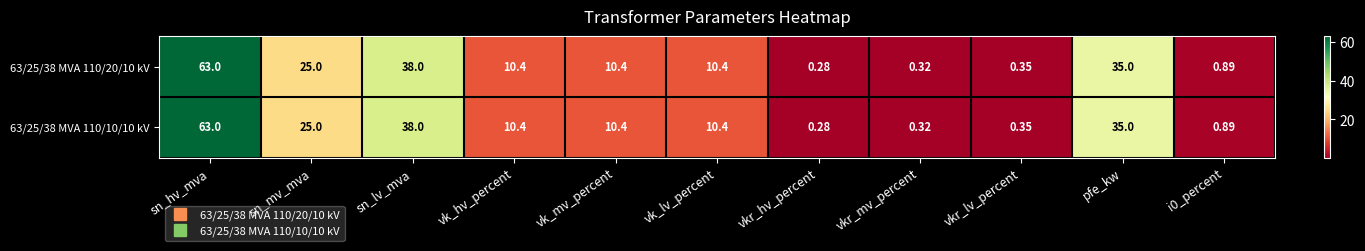

At how many categories does at least one series exceed 52?

1